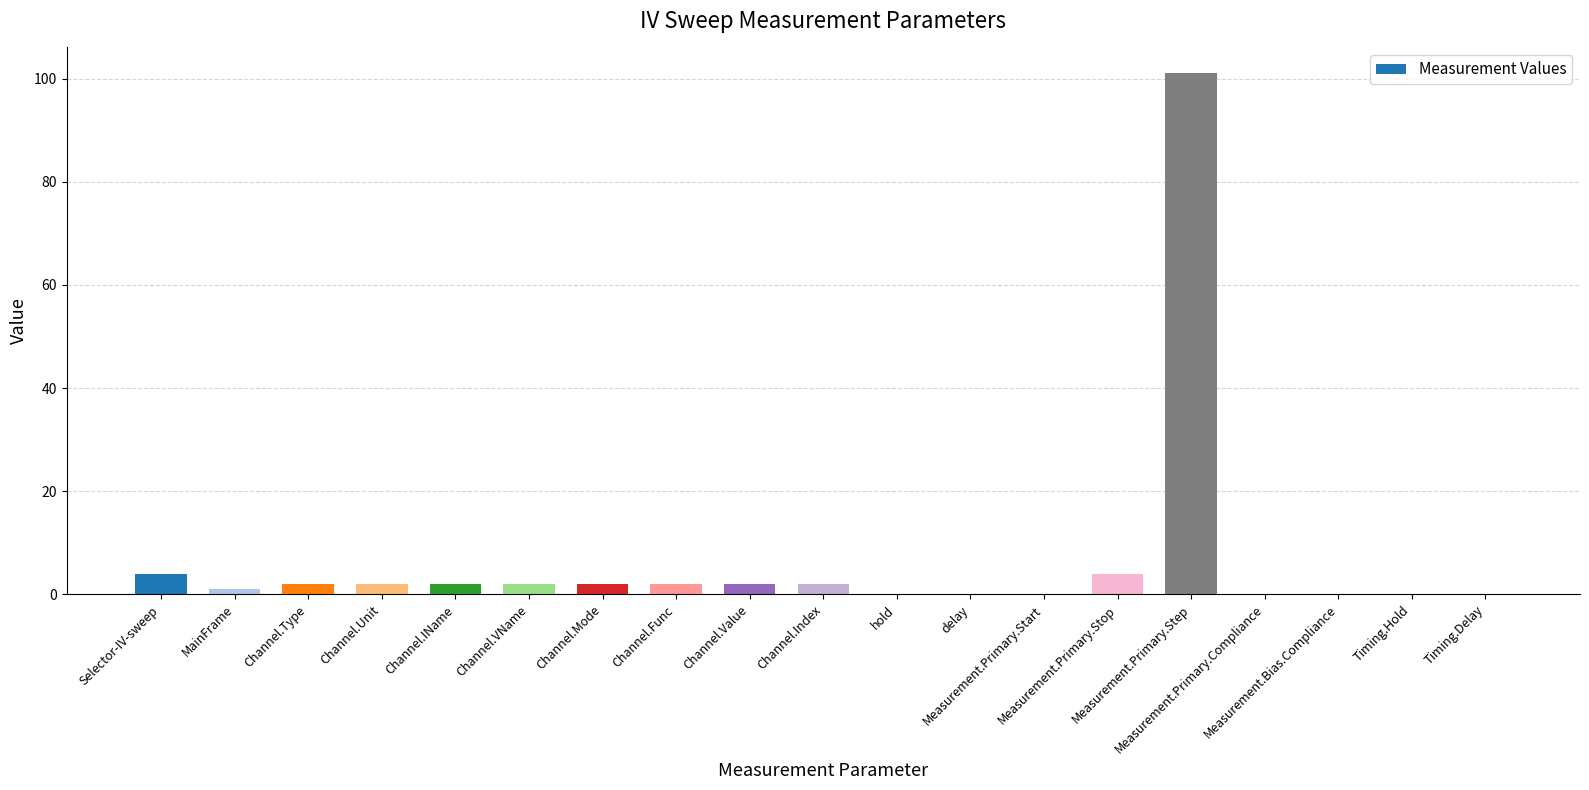

Between Measurement.Bias.Compliance and Channel.Unit, which is larger?

Channel.Unit